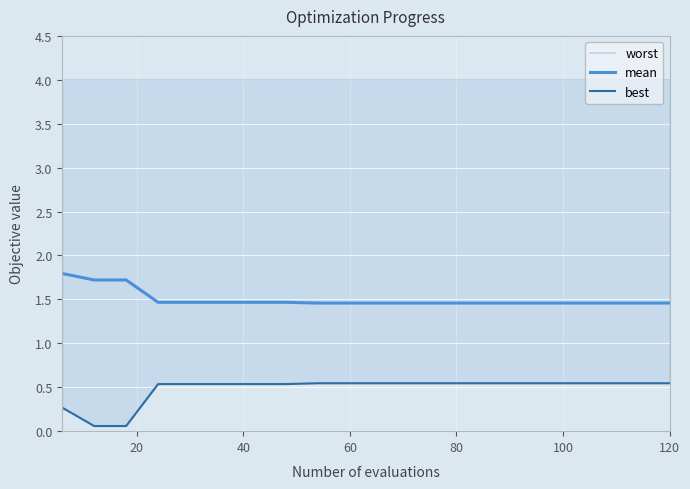

Reading right to left, list all the values displayed in this chart.

worst: 4.0	4.0	4.0	4.0	4.0	4.0	4.0	4.0	4.0	4.0	4.0	4.0	4.0	4.0	4.0	4.0	4.0	4.0	4.0	4.0
mean: 1.5	1.5	1.5	1.5	1.5	1.5	1.5	1.5	1.5	1.5	1.5	1.5	1.5	1.5	1.5	1.5	1.5	1.7	1.7	1.8
best: 0.5	0.5	0.5	0.5	0.5	0.5	0.5	0.5	0.5	0.5	0.5	0.5	0.5	0.5	0.5	0.5	0.5	0.1	0.1	0.3